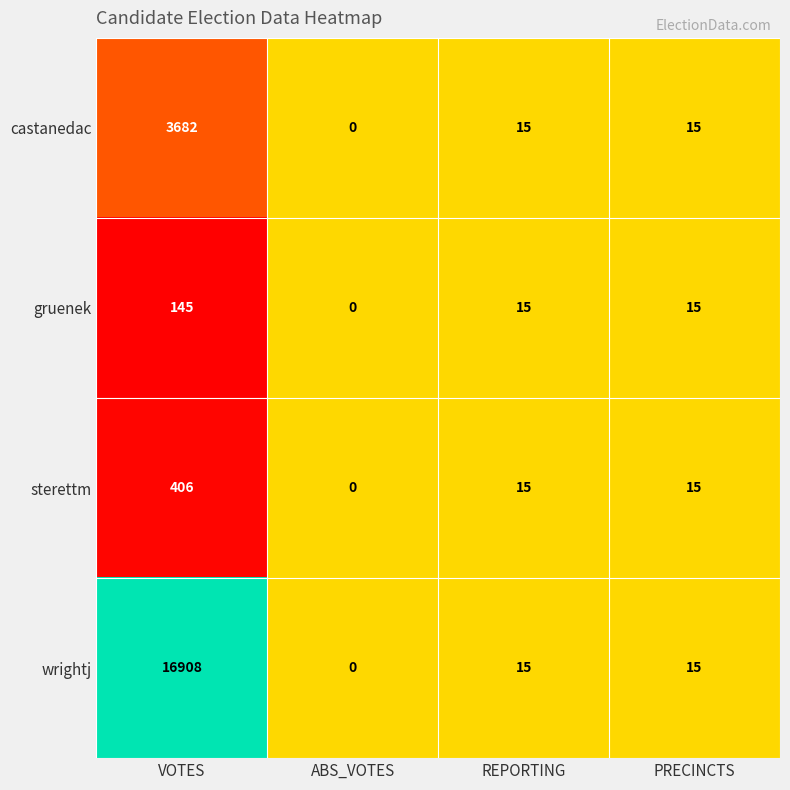

Which category has the lowest value across all series?

ABS_VOTES